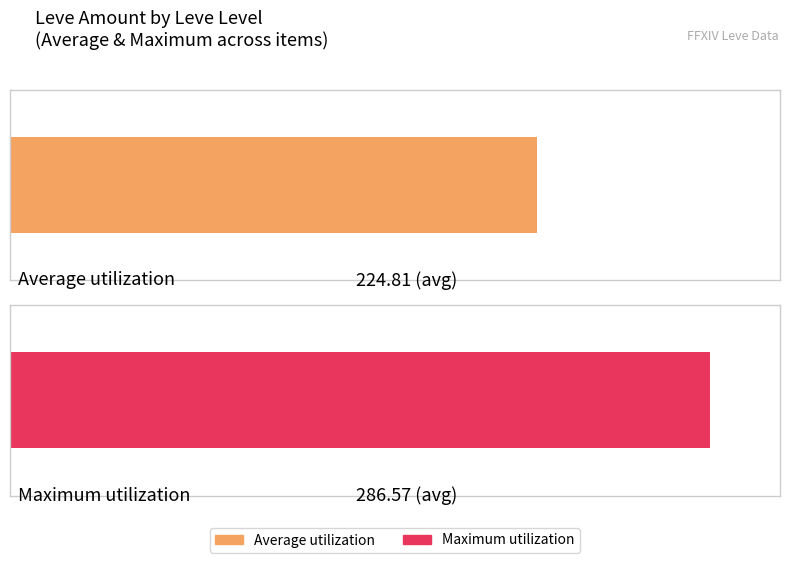

How many distinct data groups are displayed?

2